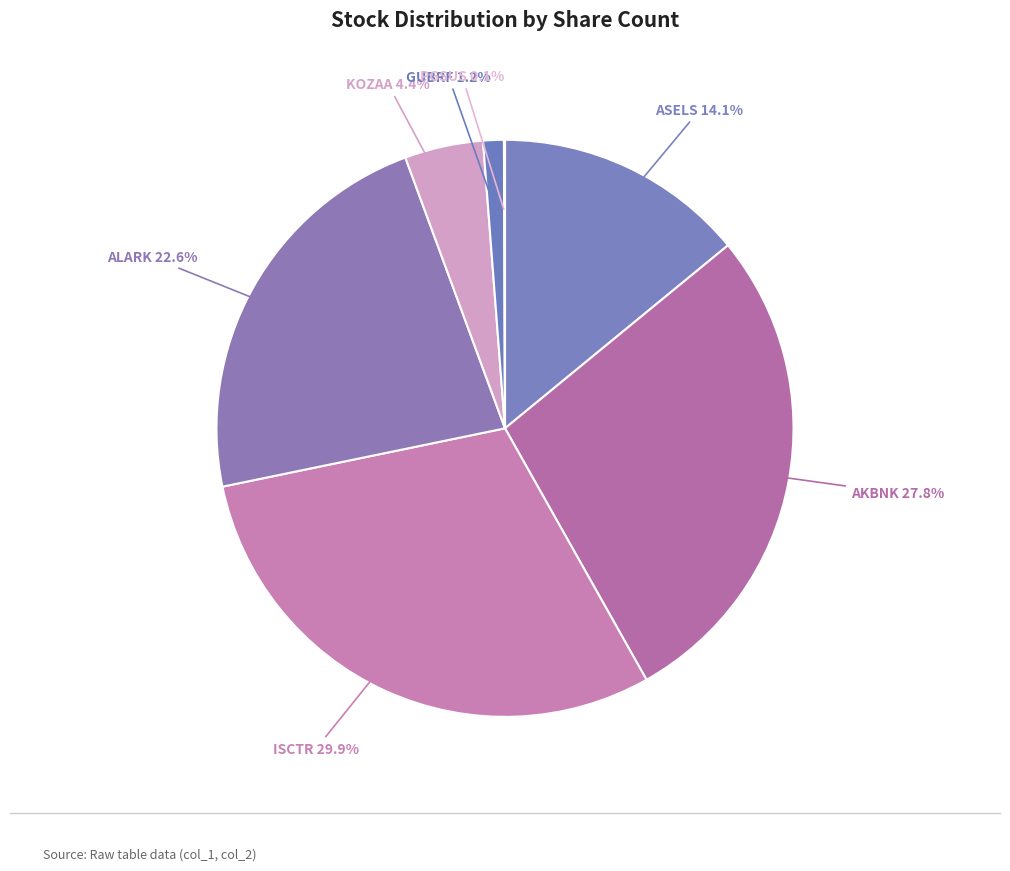

Combined, do ASELS and AKBNK account for over 50%?

No